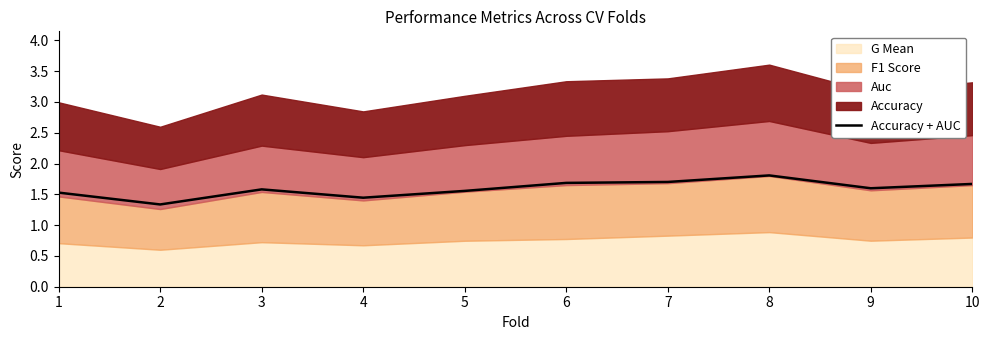

What is the difference between the maximum and minimum values?

0.5